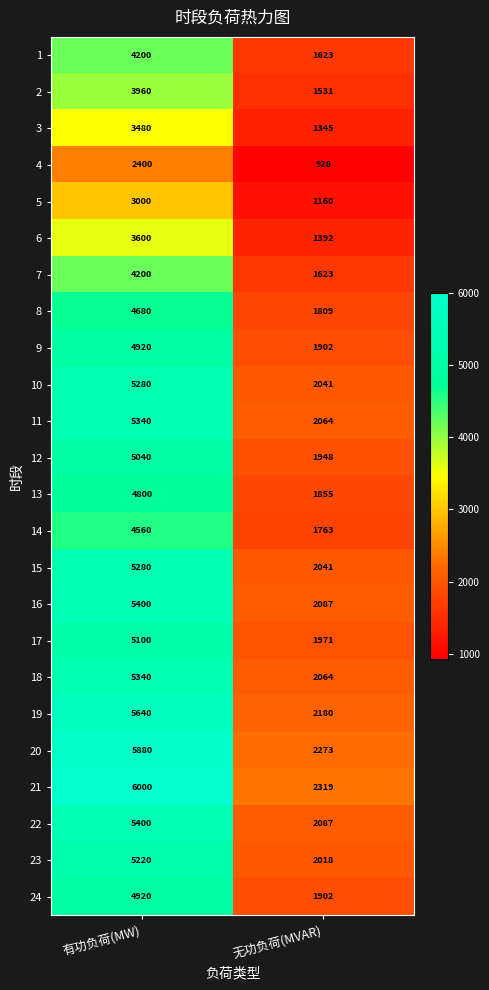

What is the difference between the 17 values at 有功负荷(MW) and 无功负荷(MVAR)?

3129